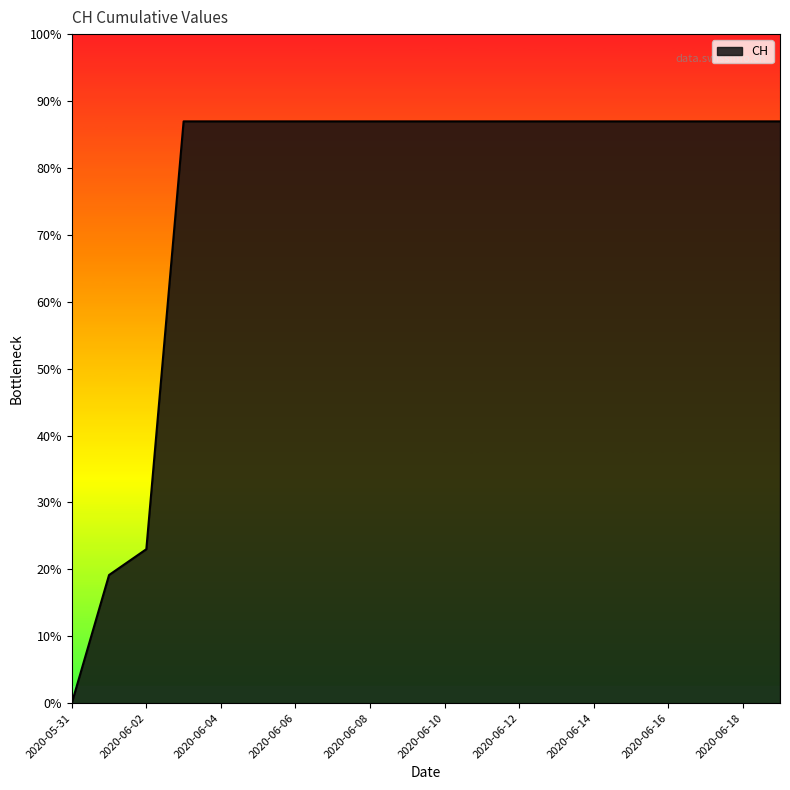

Which label corresponds to the largest value in the chart?

2020-06-03